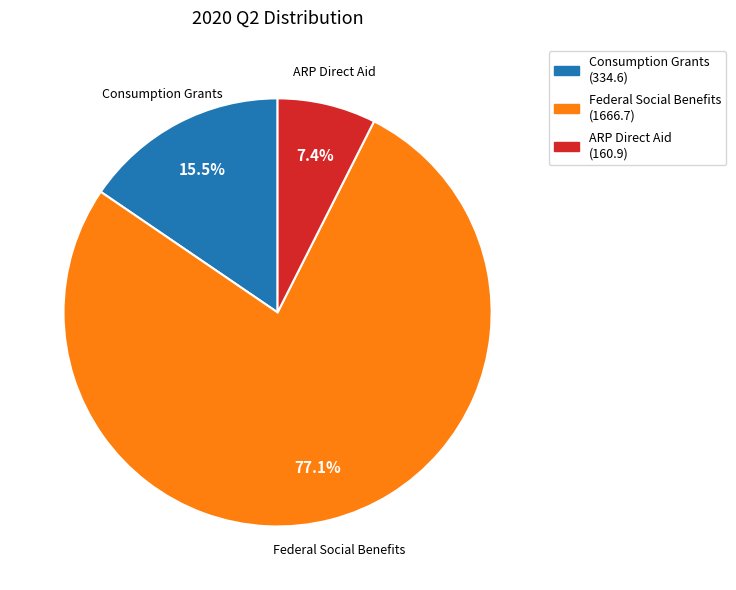

What is the majority slice?

Federal Social Benefits